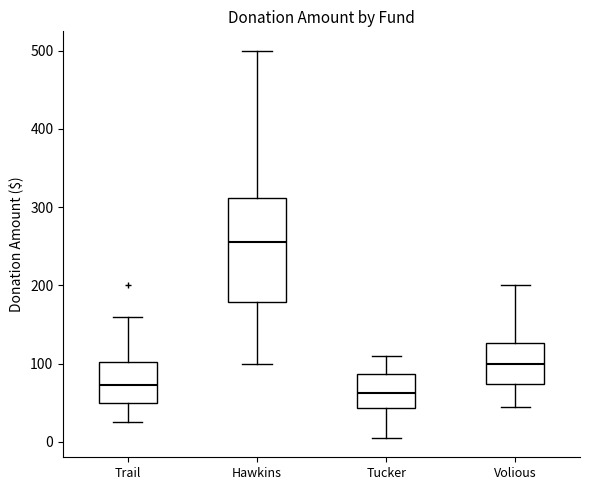

Comparing the boxes themselves (not the whiskers), which one is the tallest?

Hawkins